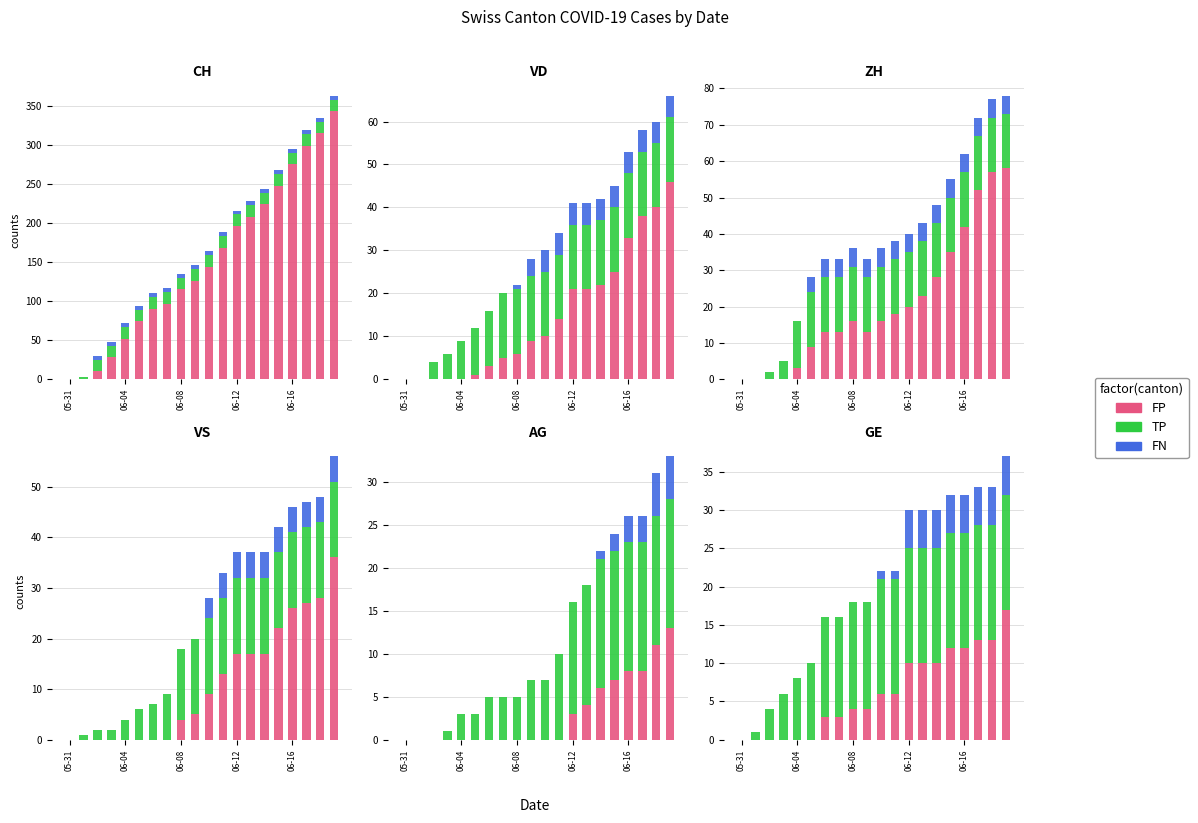

How many values in the FP series exceed 6?

8